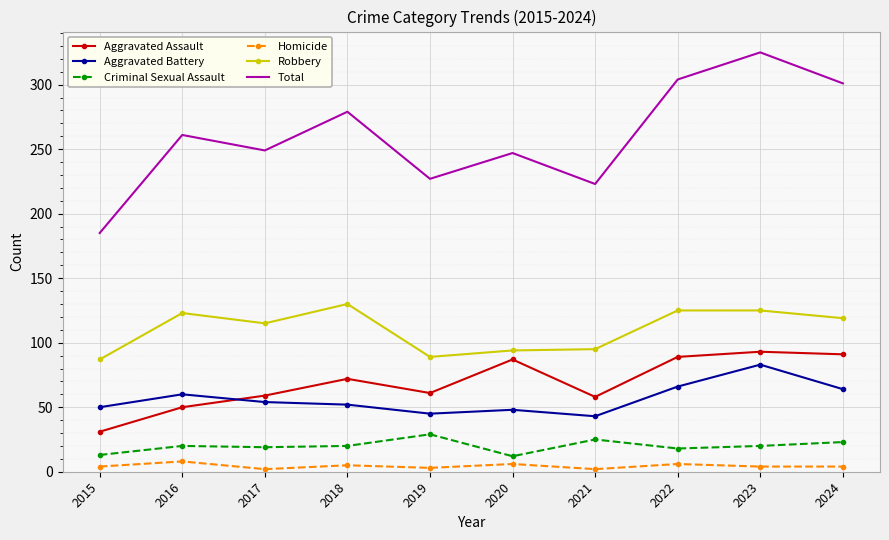

What are all the series names shown in the legend?

Aggravated Assault, Aggravated Battery, Criminal Sexual Assault, Homicide, Robbery, Total